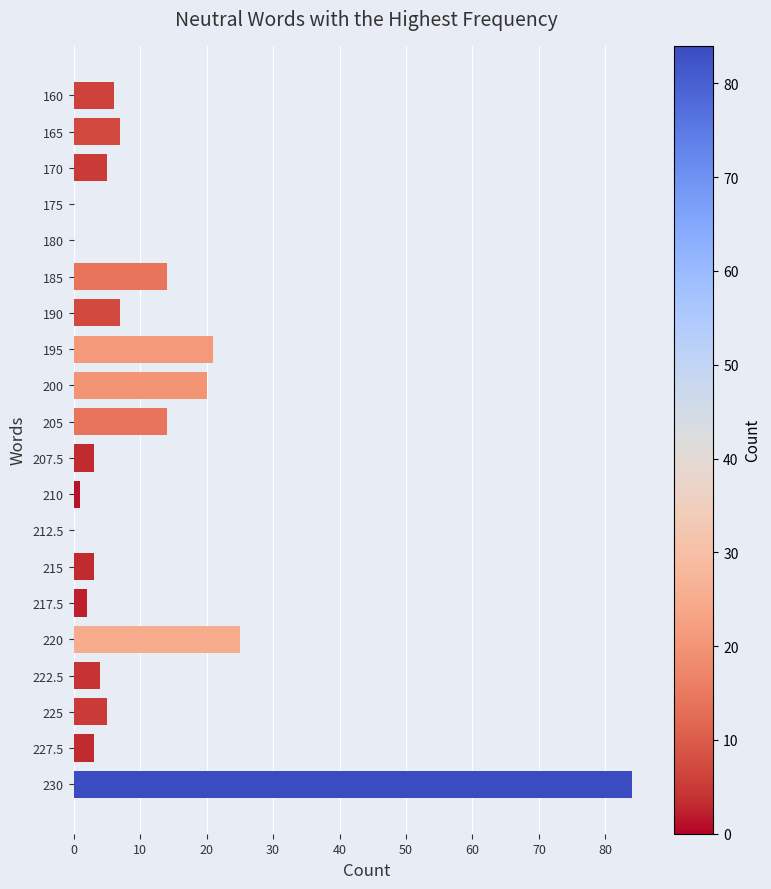

The value at 170 is 5. True or false?

True